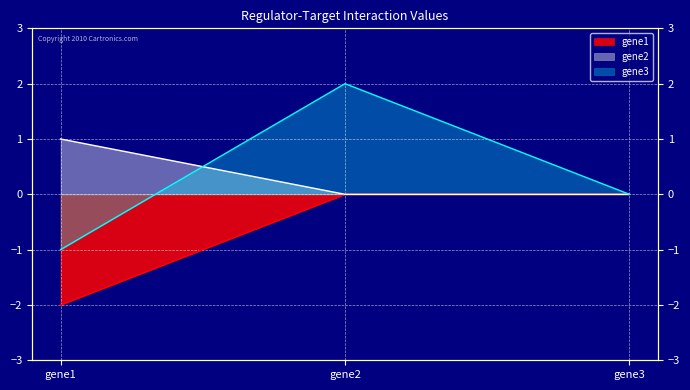

Is the value of gene3 at gene1 greater than the value of gene2 at gene2?

No